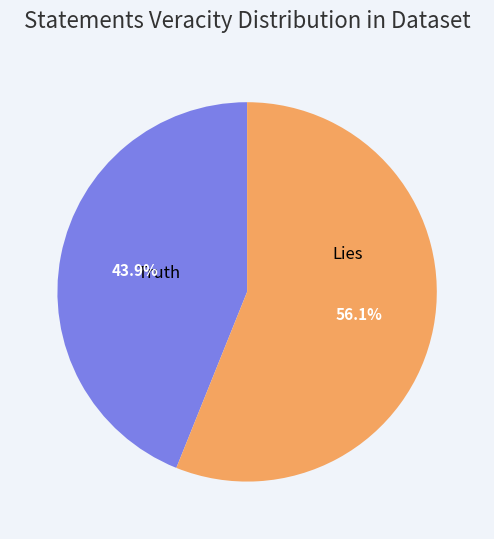

Is the sum of Lies and Truth greater than half?

Yes